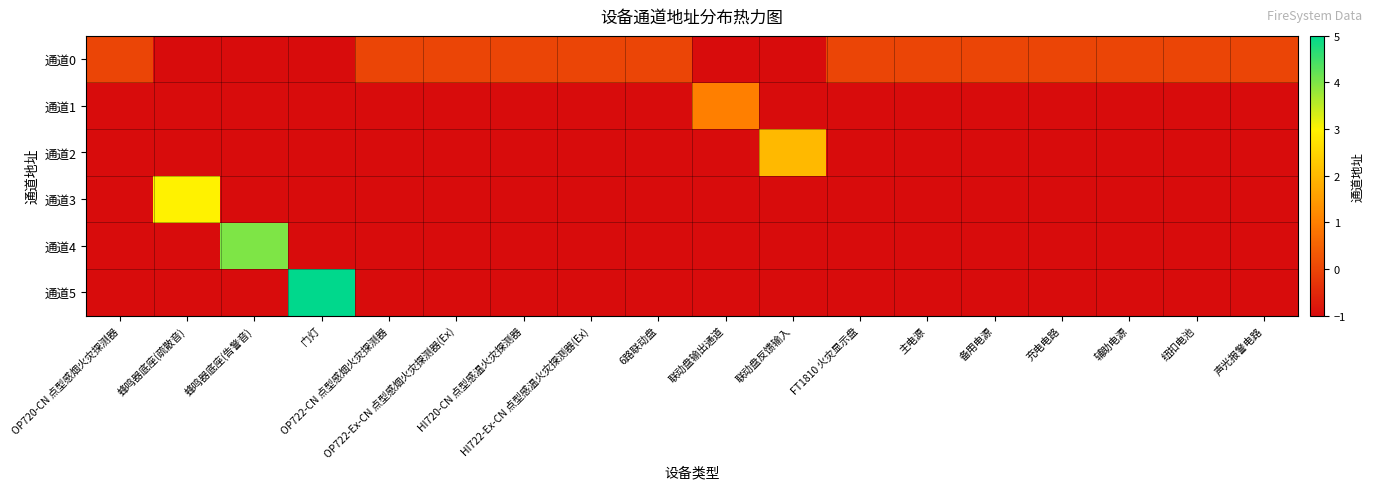

What is the spread (max minus min) of values at 主电源?

1